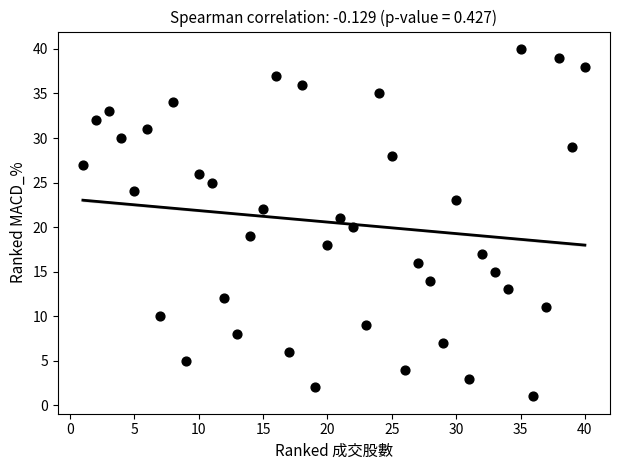

What is the range of X values (max minus min)?

39